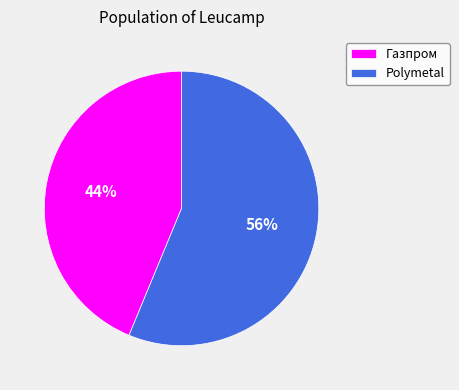

How many slices are in this pie chart?

2